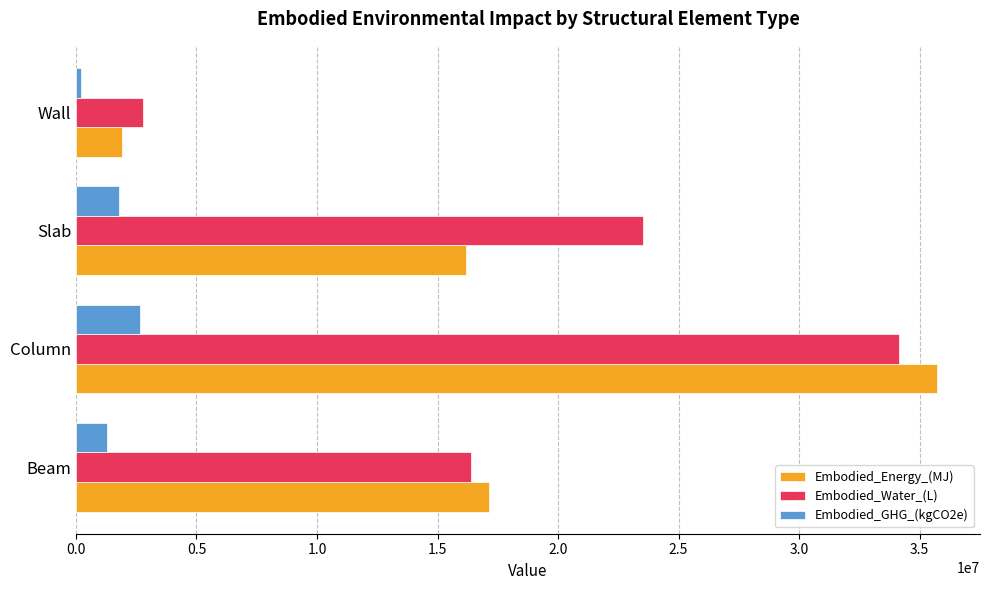

What is the spread (max minus min) of values at Slab?

21735249.4